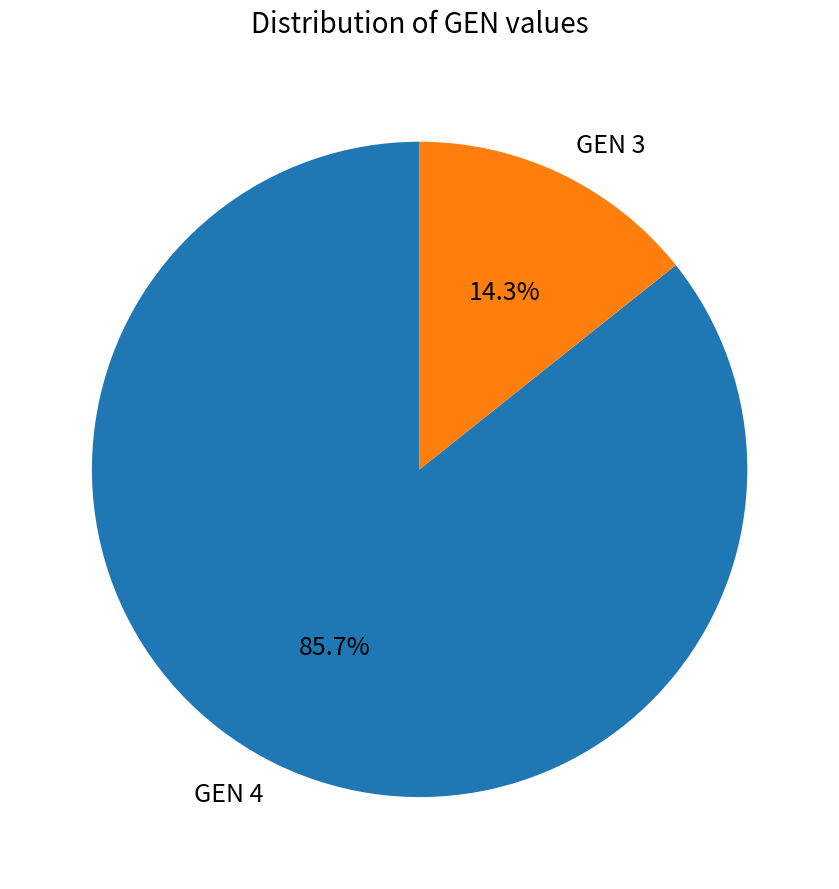

Rank the categories by value from highest to lowest.

GEN 4, GEN 3